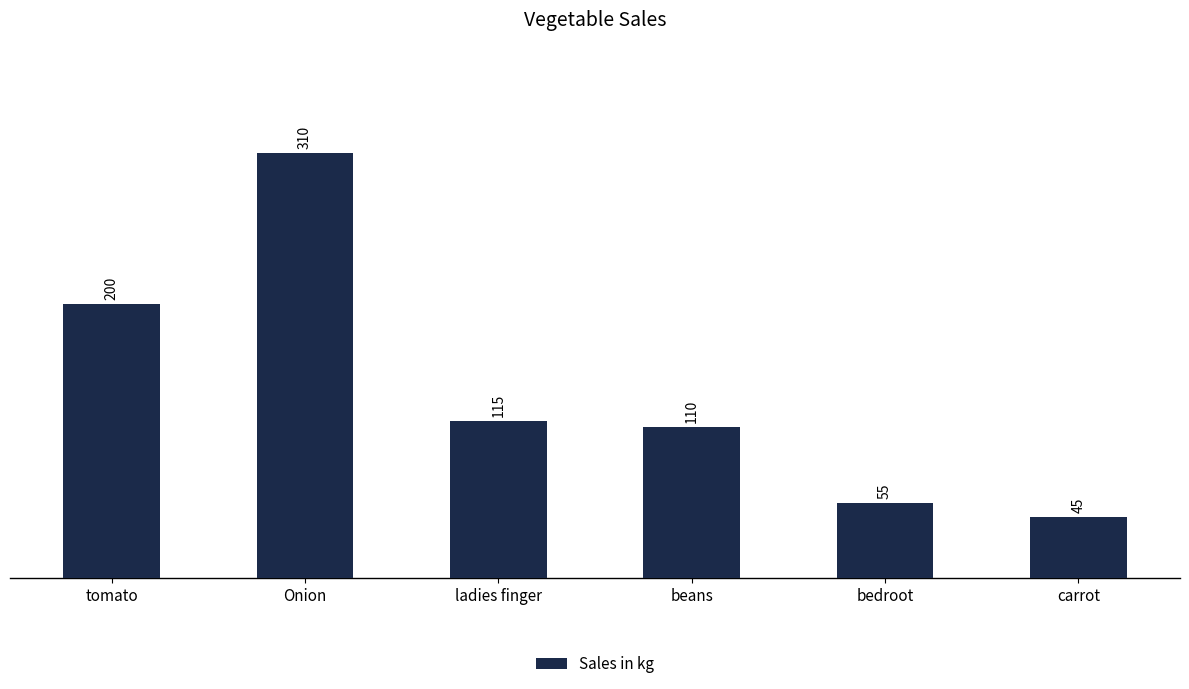

What is the label of the 3rd bar from the right?

beans